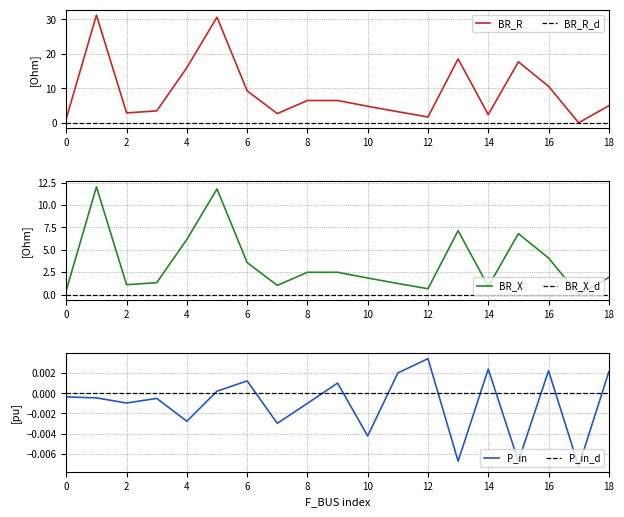

Reading right to left, what are all the values shown in this chart?

BR_R: 5.0	0.0	10.6	17.7	2.4	18.5	1.7	3.2	4.8	6.5	6.5	2.7	9.3	30.7	16.0	3.5	2.9	31.3	1.3
BR_X: 1.9	0.0	4.1	6.8	0.9	7.1	0.7	1.2	1.9	2.5	2.5	1.0	3.6	11.8	6.2	1.3	1.1	12.0	0.5
P_in: 0.0	-0.0	0.0	-0.0	0.0	-0.0	0.0	0.0	-0.0	0.0	-0.0	-0.0	0.0	0.0	-0.0	-0.0	-0.0	-0.0	-0.0